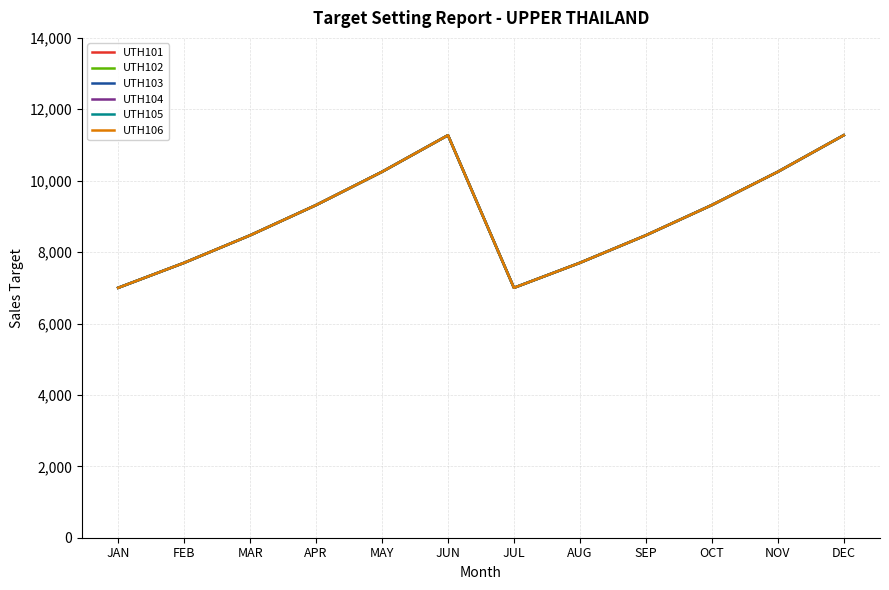

Does the chart have visible grid lines?

Yes